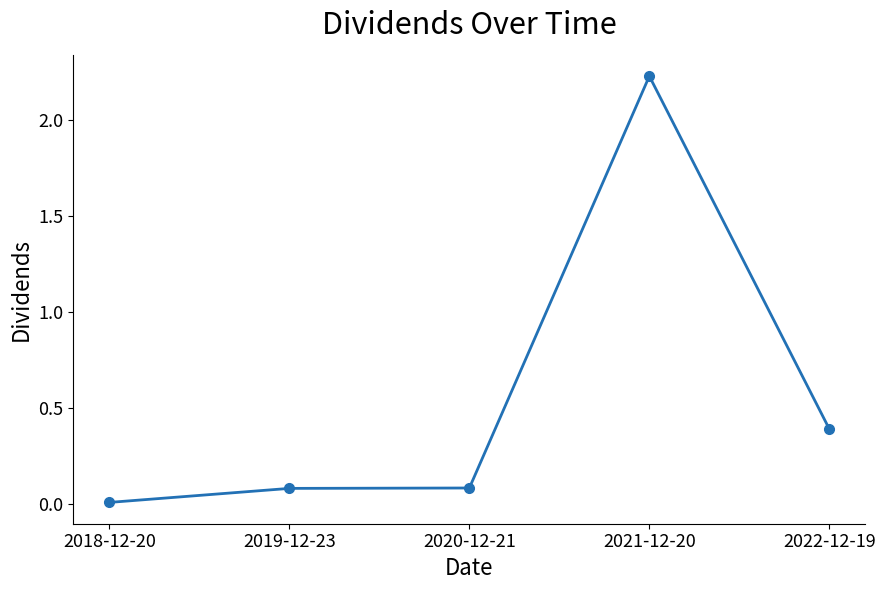

What is the label of the 2nd point from the right?

2021-12-20